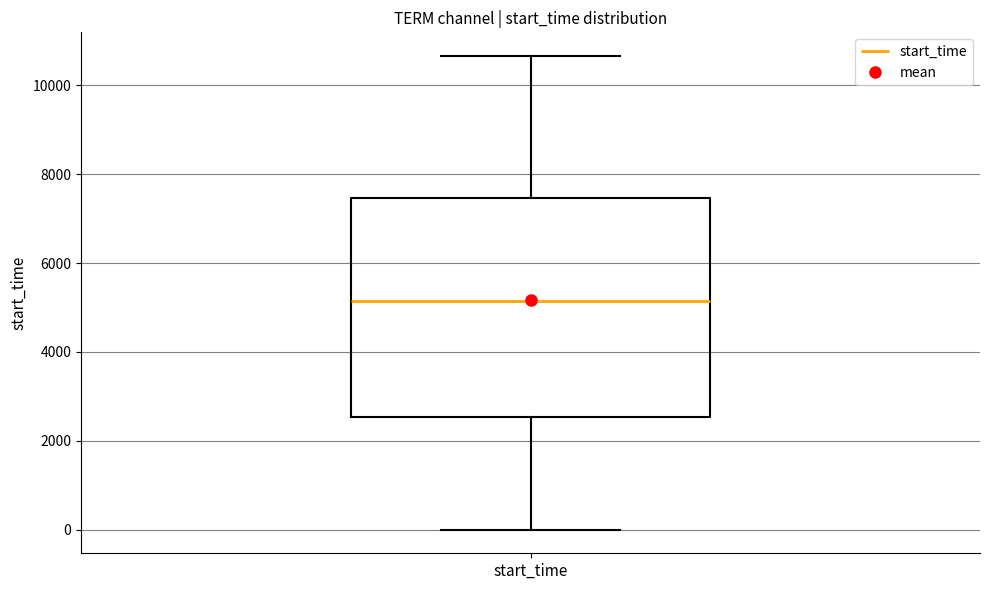

Where does the median line of the box for start_time sit on the y-axis? The values are not printed on the chart, so give them approximately, as read against the axis.

5200